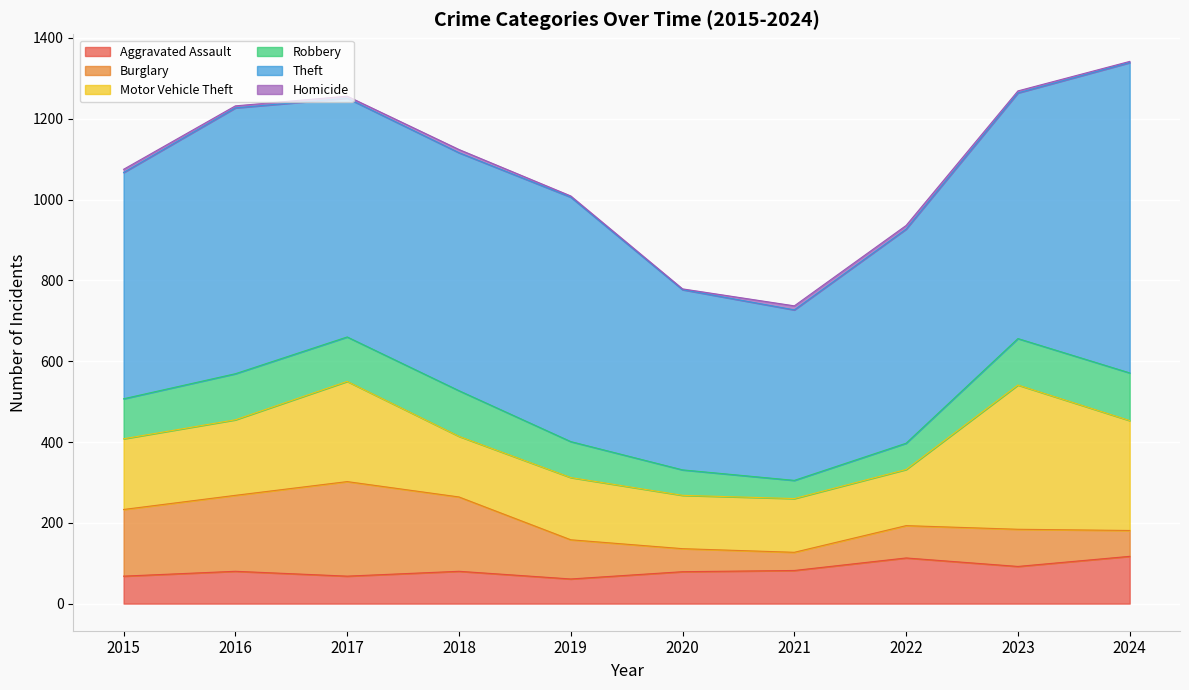

What is the value of the Homicide point at the 7th from the left?

10